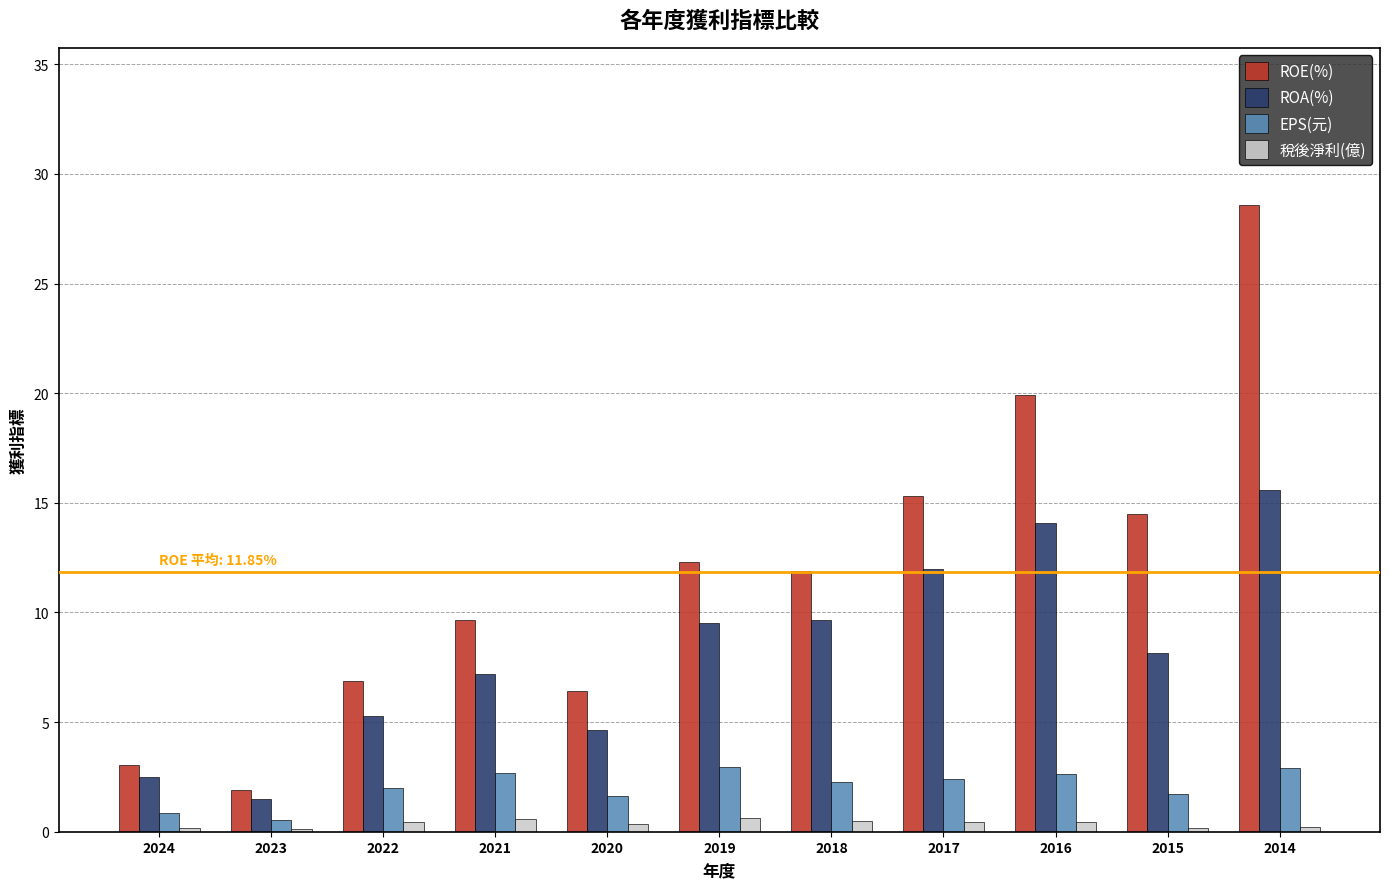

What is the difference between the highest and lowest values at 2022?

6.5